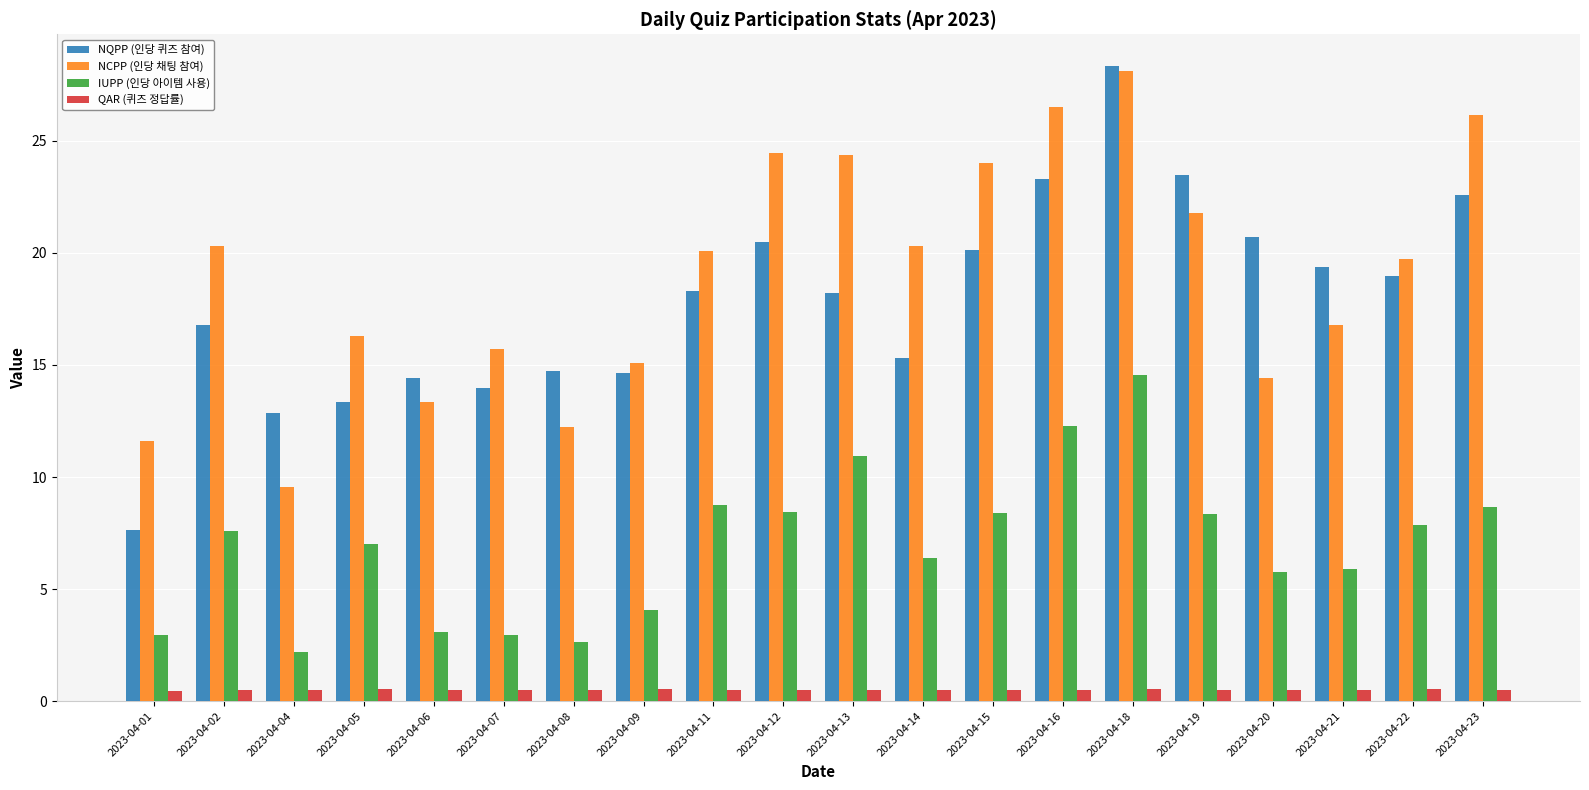

Which category has the highest value across all series?

2023-04-18